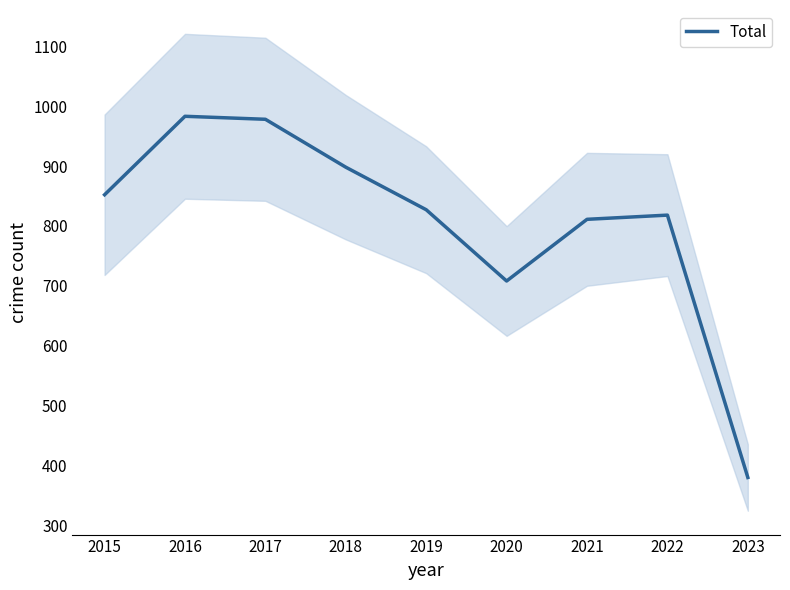

What is the maximum value shown in the chart?

983